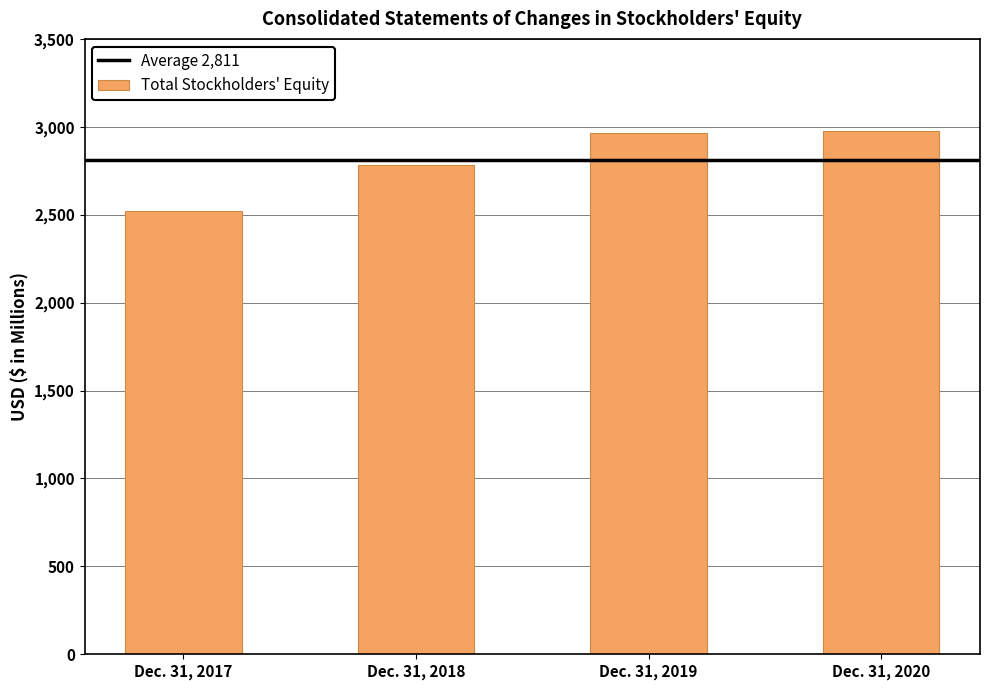

What is the change in value from Dec. 31, 2017 to Dec. 31, 2020?

+457